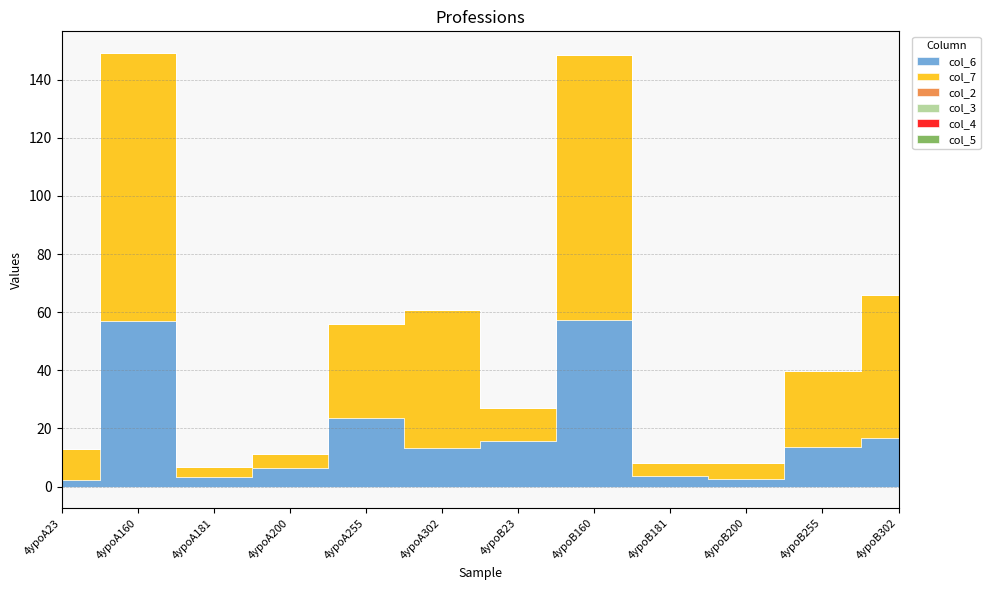

Which series has the largest total across all categories?

col_7